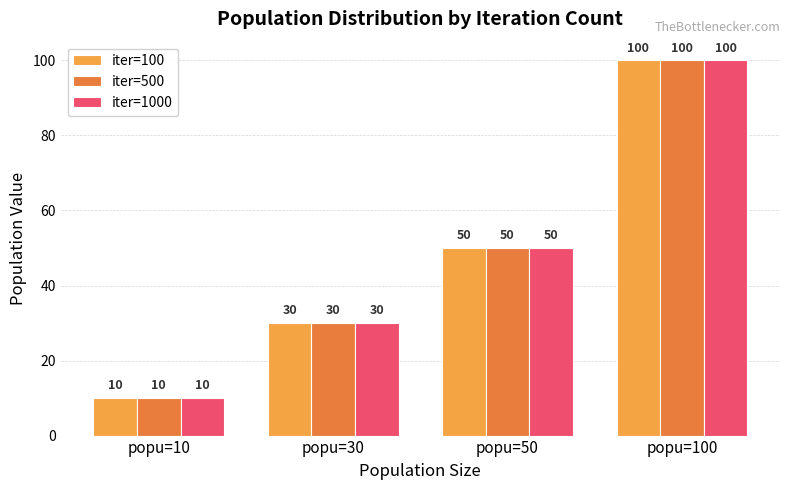

What is the sum of the iter=1000 values at popu=100 and popu=50?

150